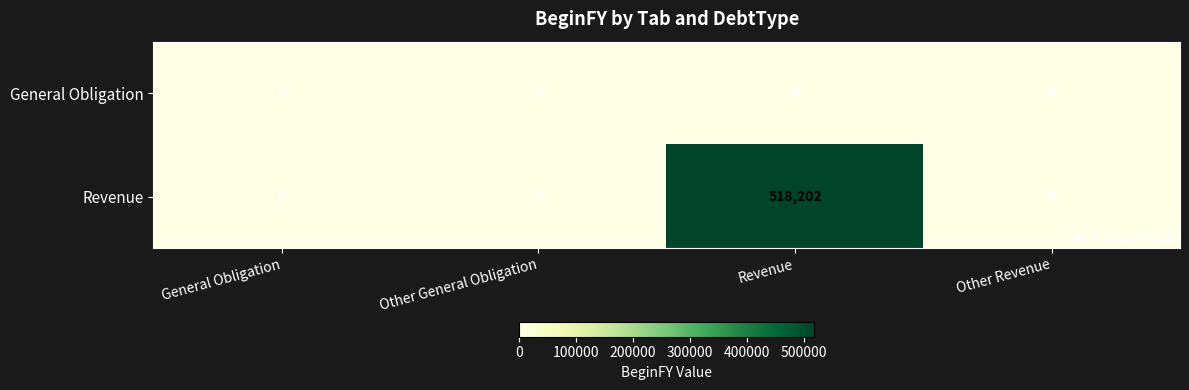

What is the greatest value displayed?

518202